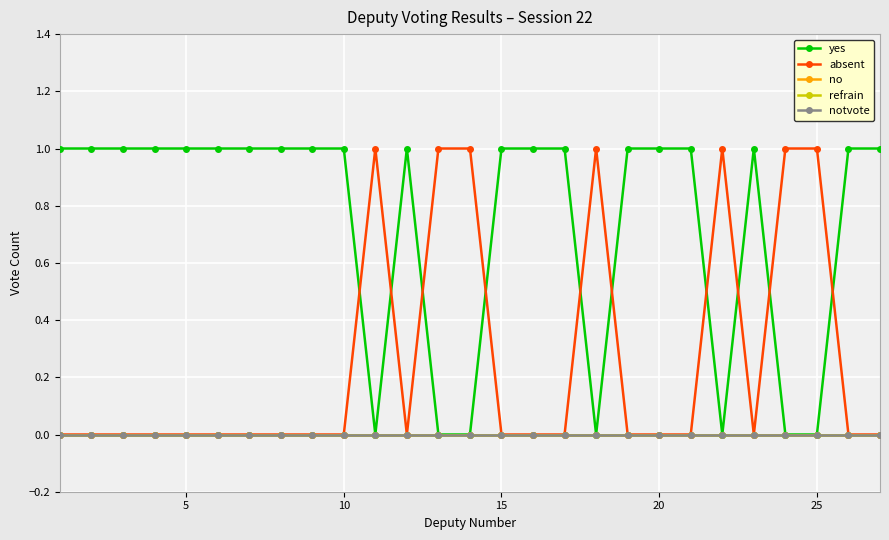

Does the chart have visible grid lines?

Yes